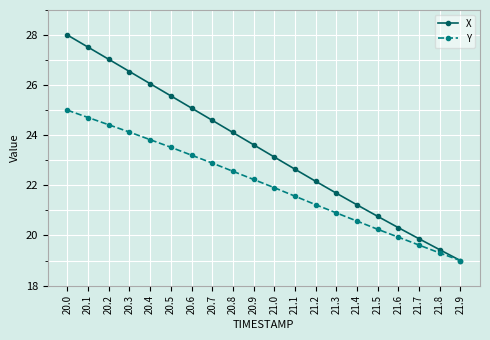

Between 20.6 and 21.2, which series saw the biggest shift?

X